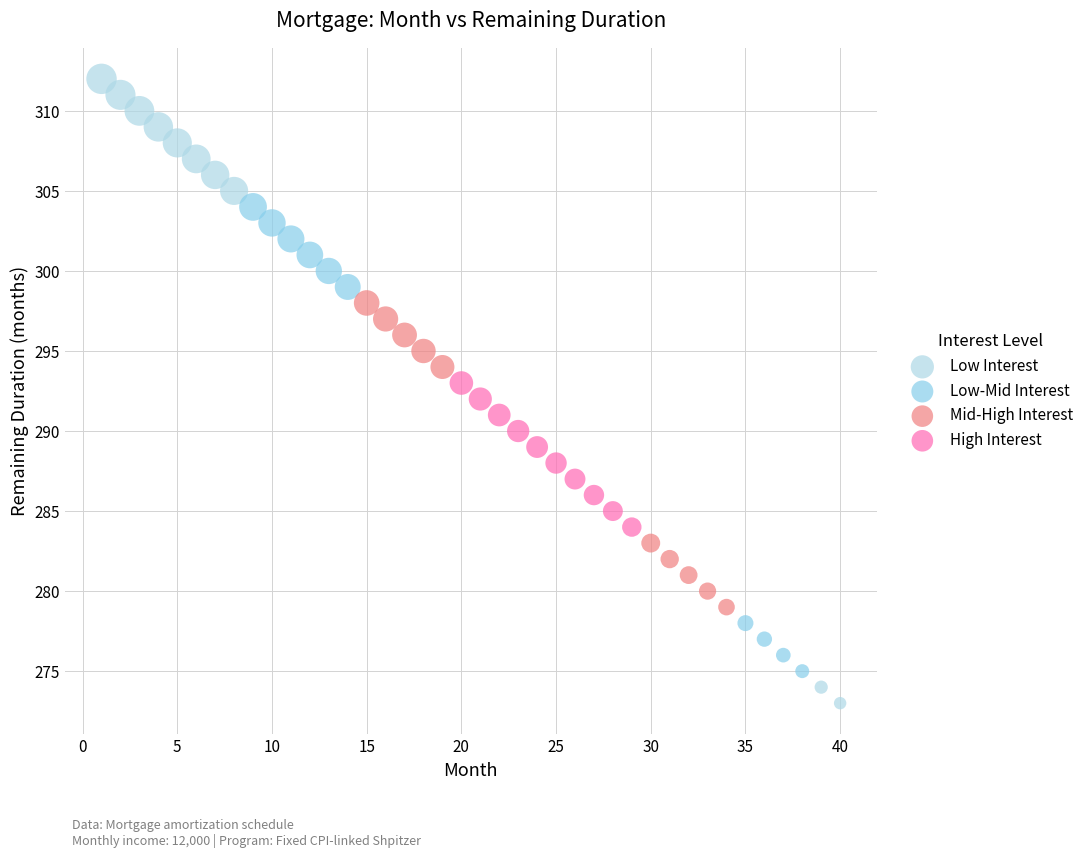

Which series has the widest spread of Y values?

Low Interest